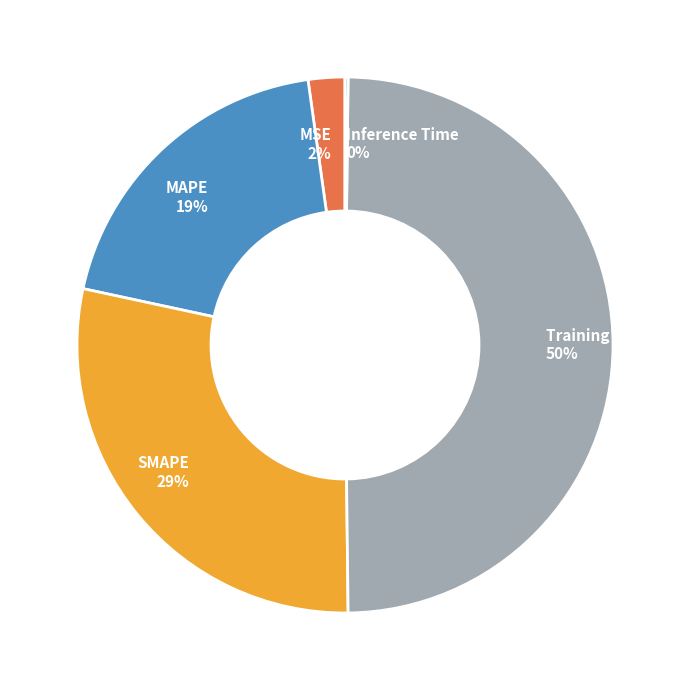

What is the largest slice in the pie chart?

Training Time